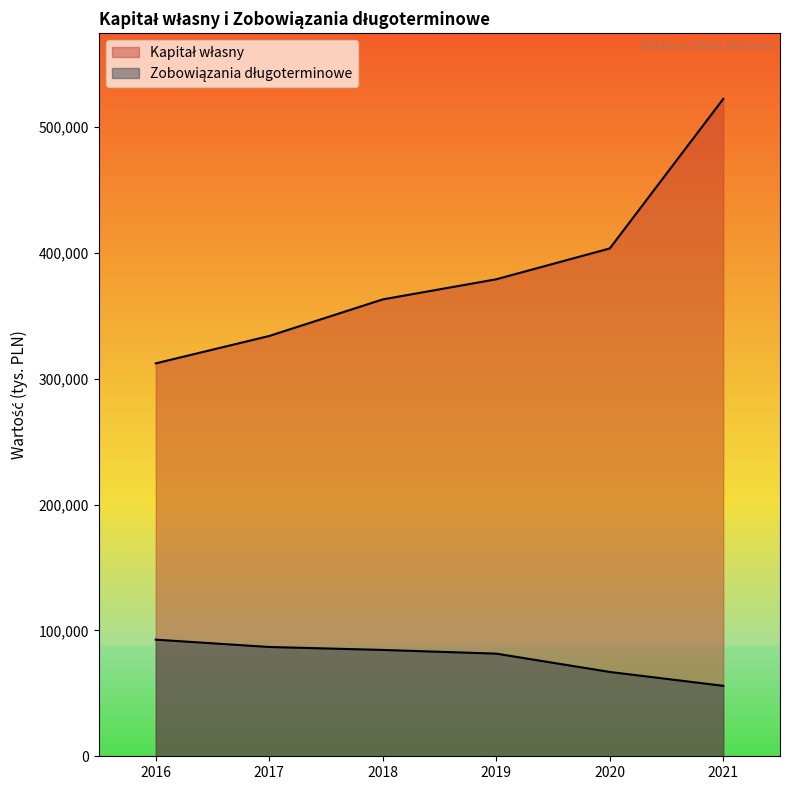

What is the value of the Kapitał własny point at the 5th from the left?

403443